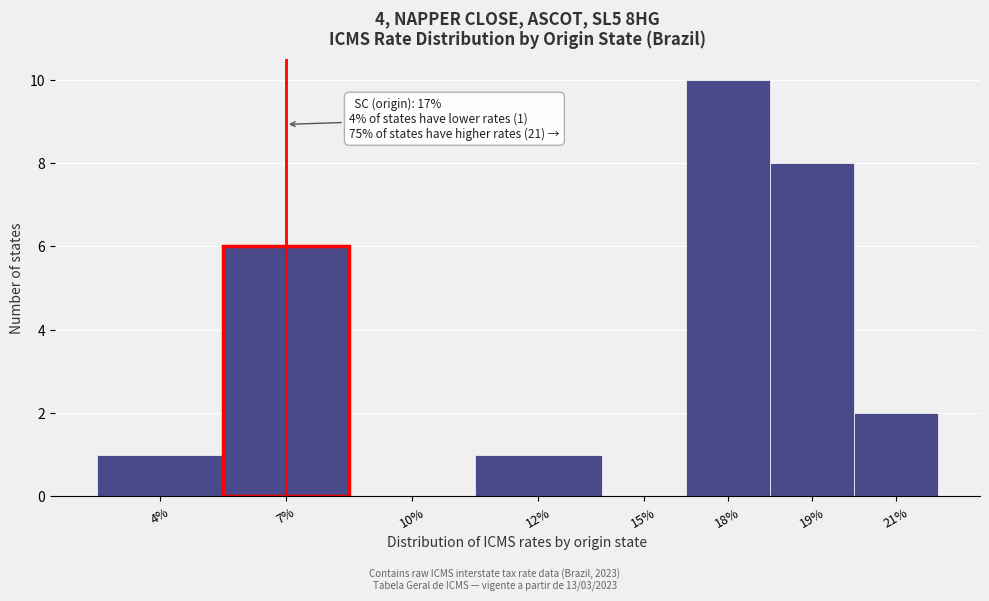

Reading right to left, list all the values displayed in this chart.

21%=2	19%=8	18%=10	15%=0	12%=1	10%=0	7%=6	4%=1